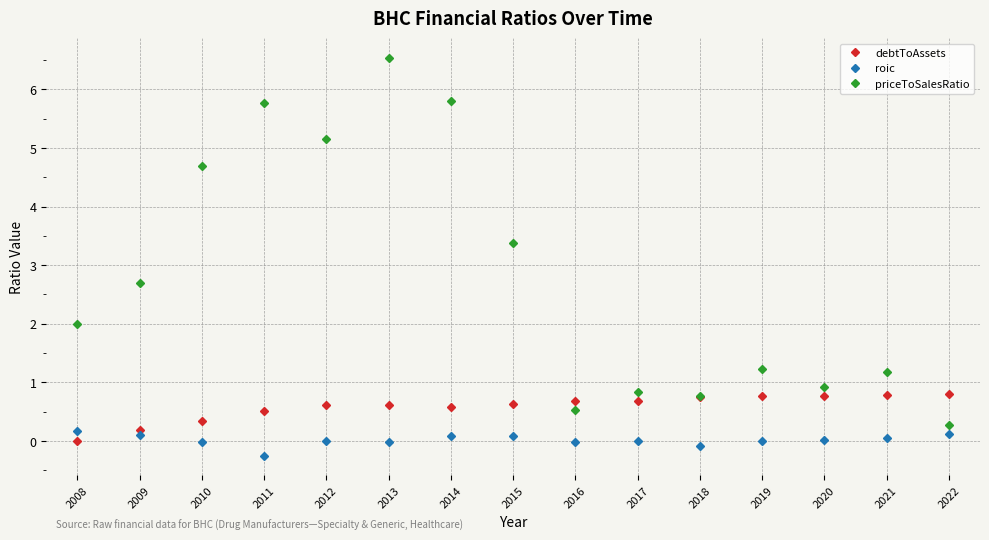

True or false: priceToSalesRatio and roic cross at least once.

False